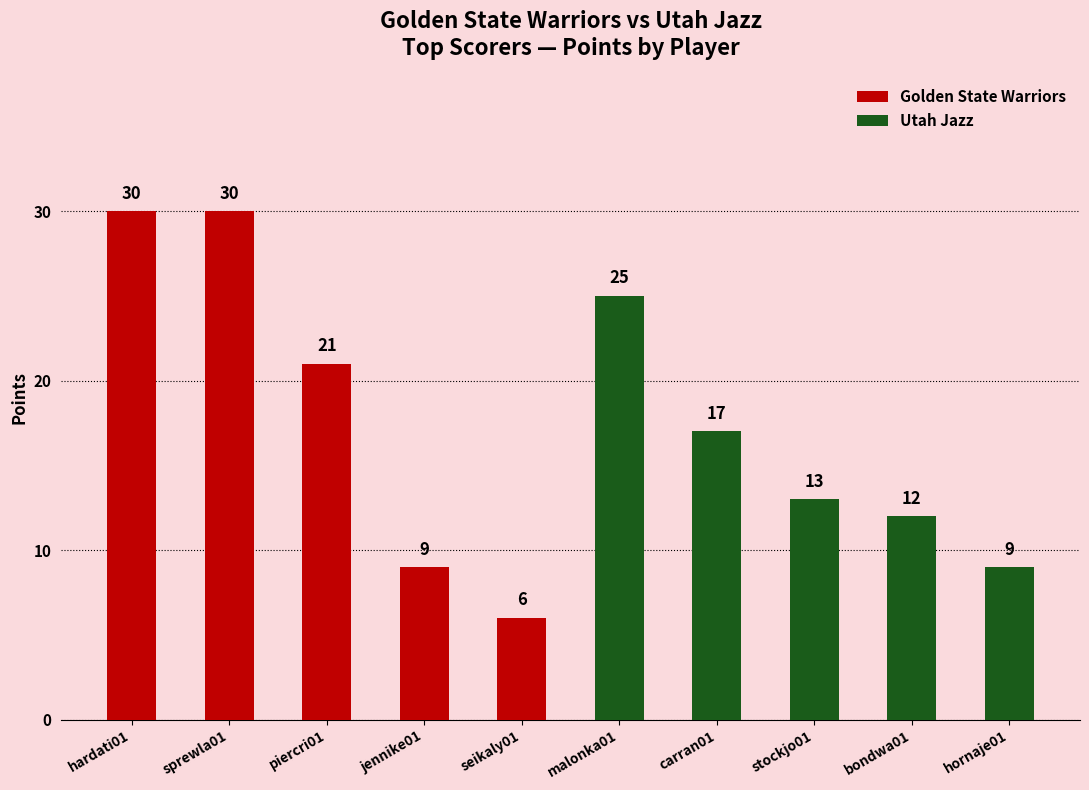

At which label is Utah Jazz closest to 12?

bondwa01